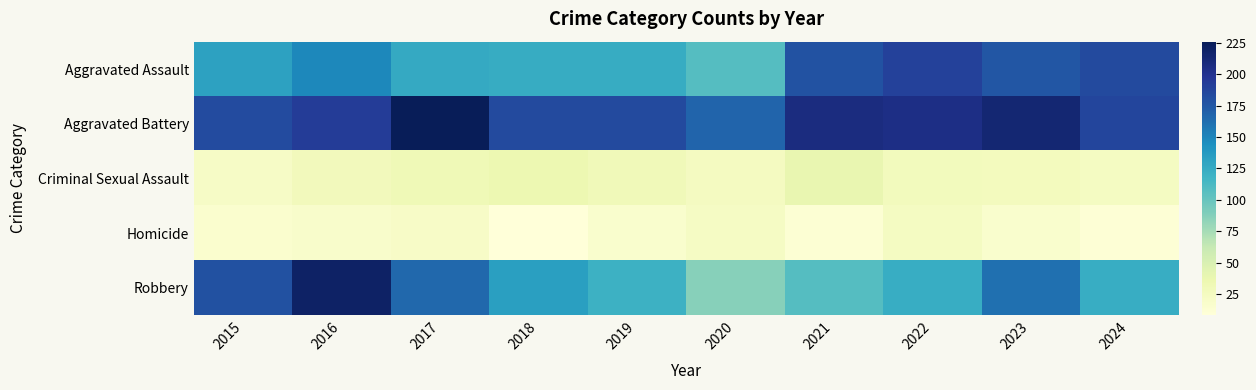

Reading left to right, transcribe all the data shown in this chart.

Aggravated Assault: 2015=132	2016=149	2017=126	2018=124	2019=124	2020=108	2021=179	2022=190	2023=176	2024=184
Aggravated Battery: 2015=183	2016=193	2017=226	2018=184	2019=184	2020=168	2021=208	2022=205	2023=214	2024=187
Criminal Sexual Assault: 2015=21	2016=28	2017=31	2018=35	2019=30	2020=25	2021=38	2022=27	2023=26	2024=24
Homicide: 2015=15	2016=18	2017=20	2018=8	2019=16	2020=22	2021=12	2022=24	2023=16	2024=11
Robbery: 2015=180	2016=220	2017=166	2018=134	2019=120	2020=87	2021=108	2022=123	2023=162	2024=123